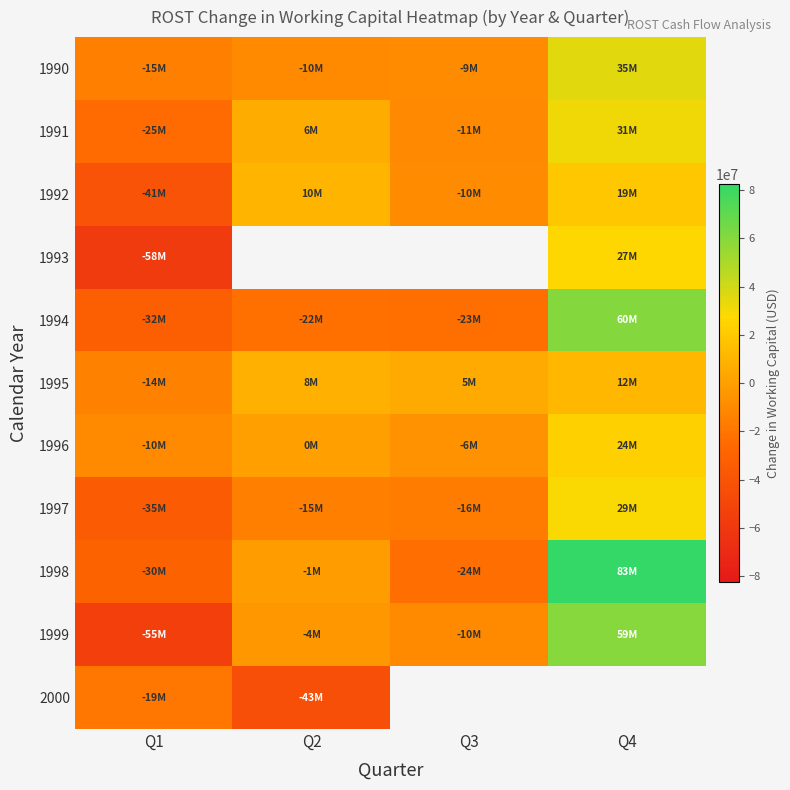

How many distinct data groups are displayed?

11